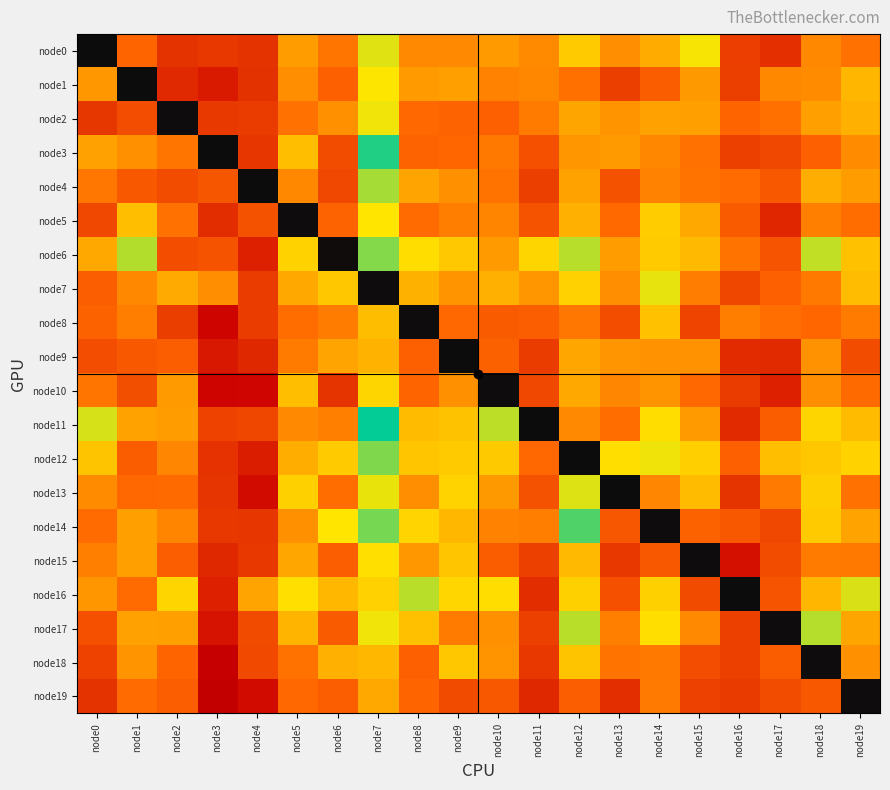

Rank the series at node12 from lowest to highest value.

node12, node19, node1, node8, node11, node3, node4, node2, node9, node10, node5, node15, node18, node0, node16, node7, node13, node17, node6, node14